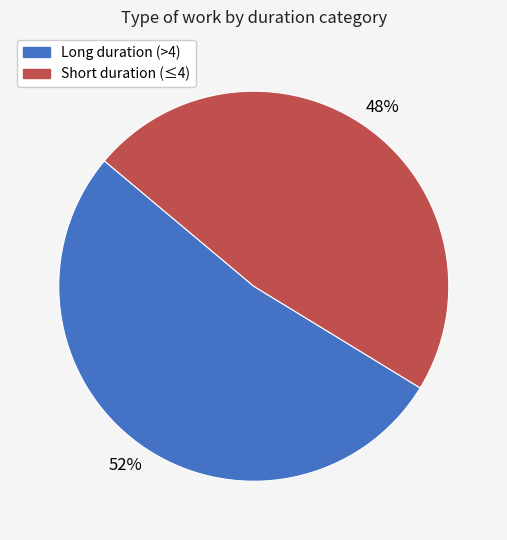

To the nearest percent, what is the average slice percentage?

50%